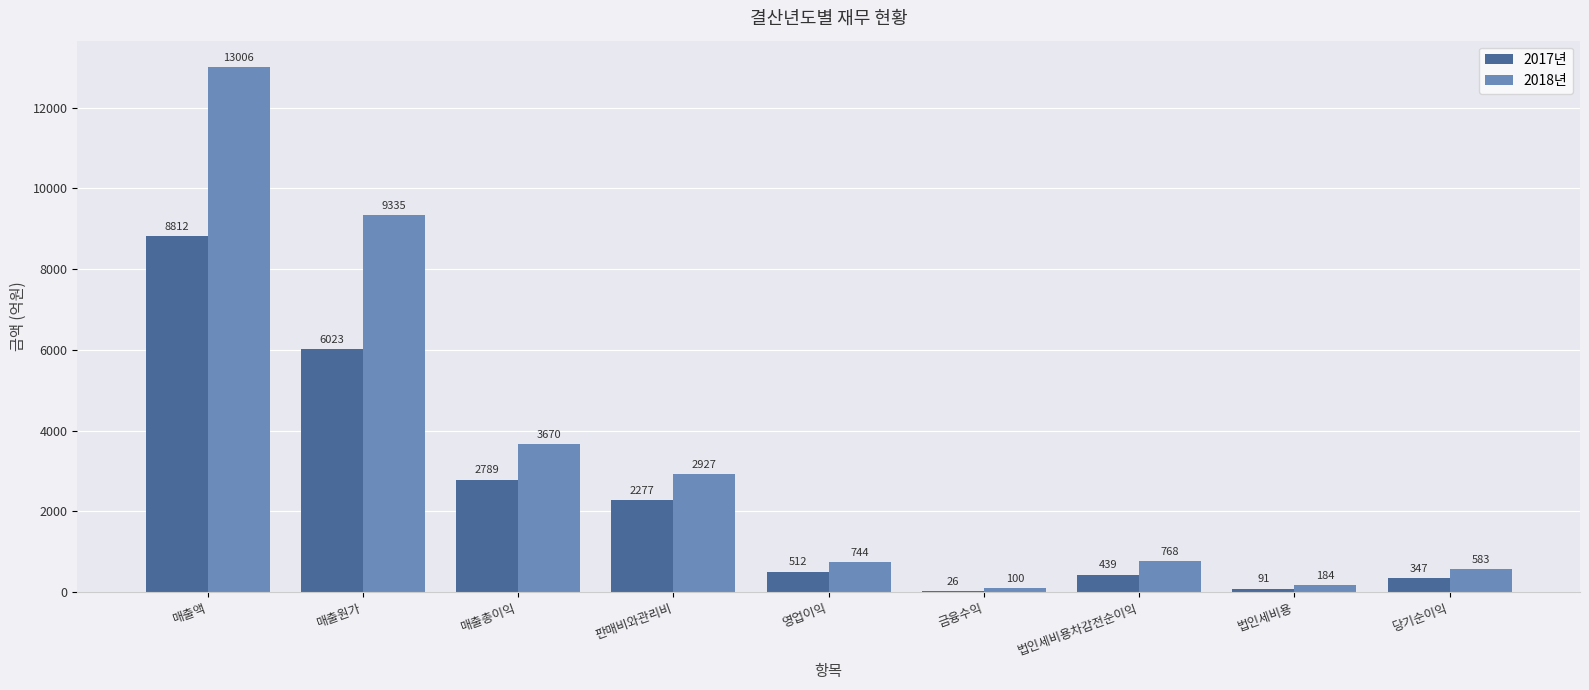

What is the sum of the 2018년 values at 법인세비용 and 영업이익?

928.0